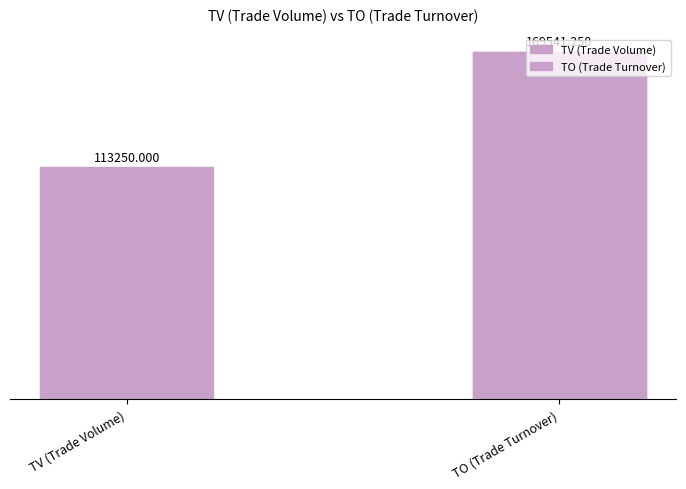

What position from the right is TV (Trade Volume)?

2